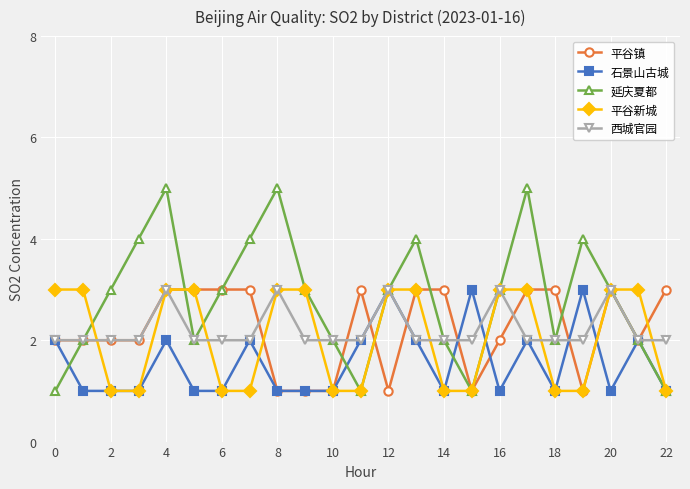

What is the highest value of the 延庆夏都 series?

5